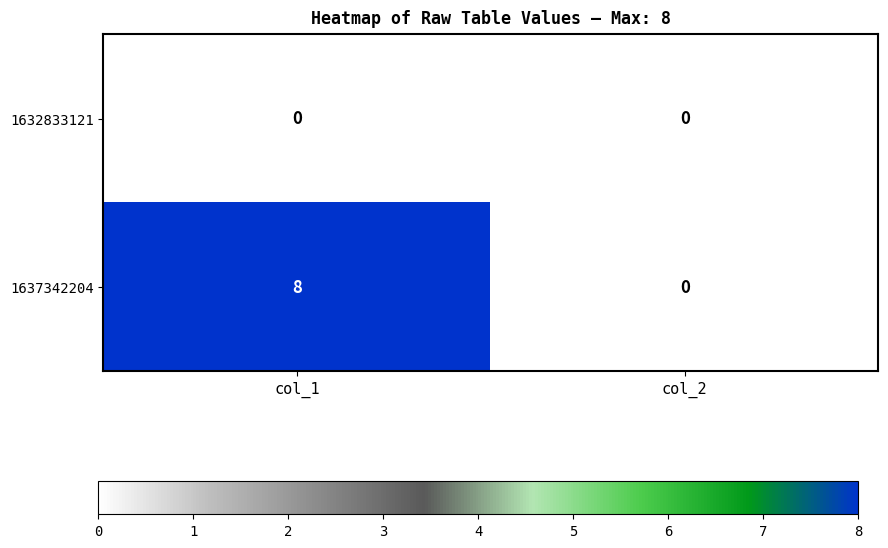

Reading left to right, extract all data points from this chart.

1632833121: col_1=0	col_2=0
1637342204: col_1=8	col_2=0